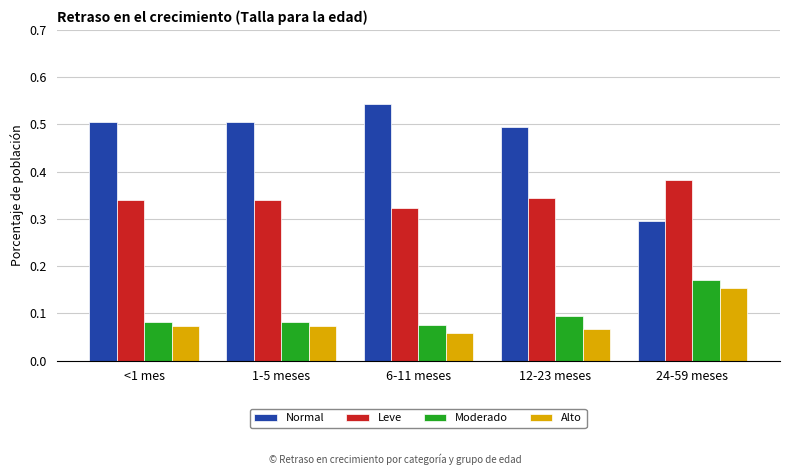

Is the value of Alto at <1 mes greater than the value of Leve at 12-23 meses?

No